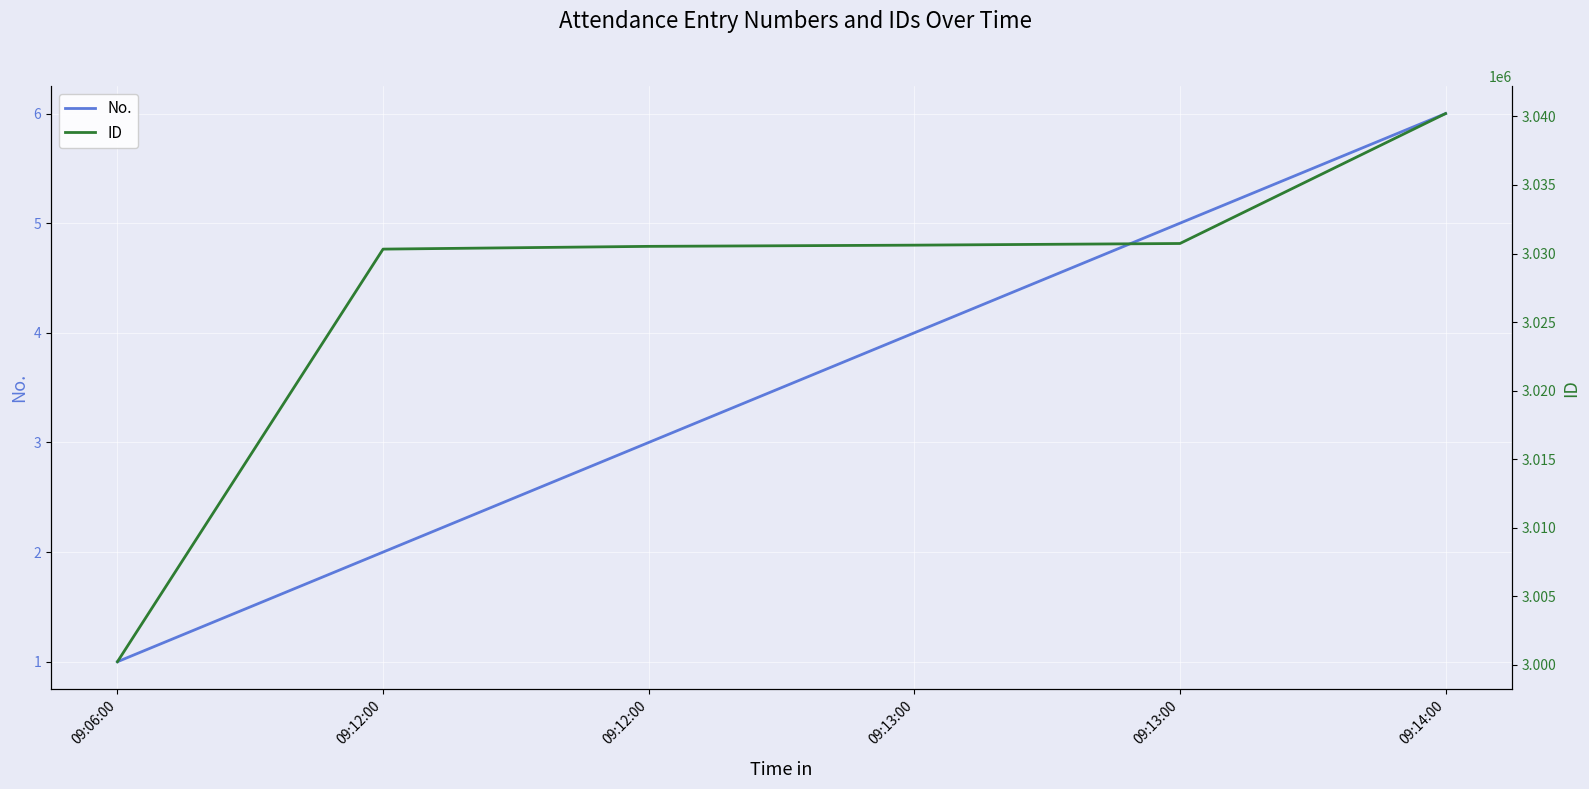

What is the approximate value of No. at 09:12:00?

2